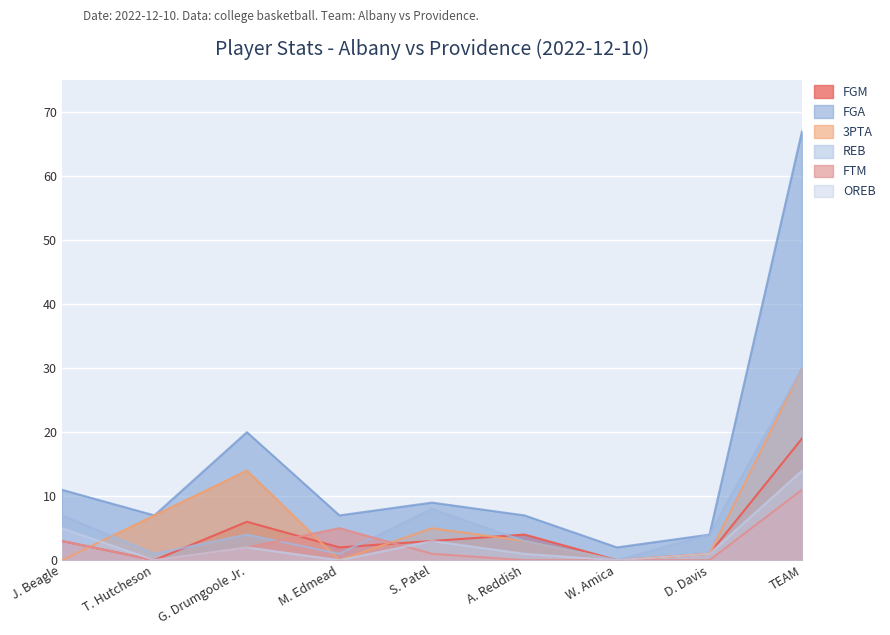

What is the difference between the highest and lowest values at TEAM?

56